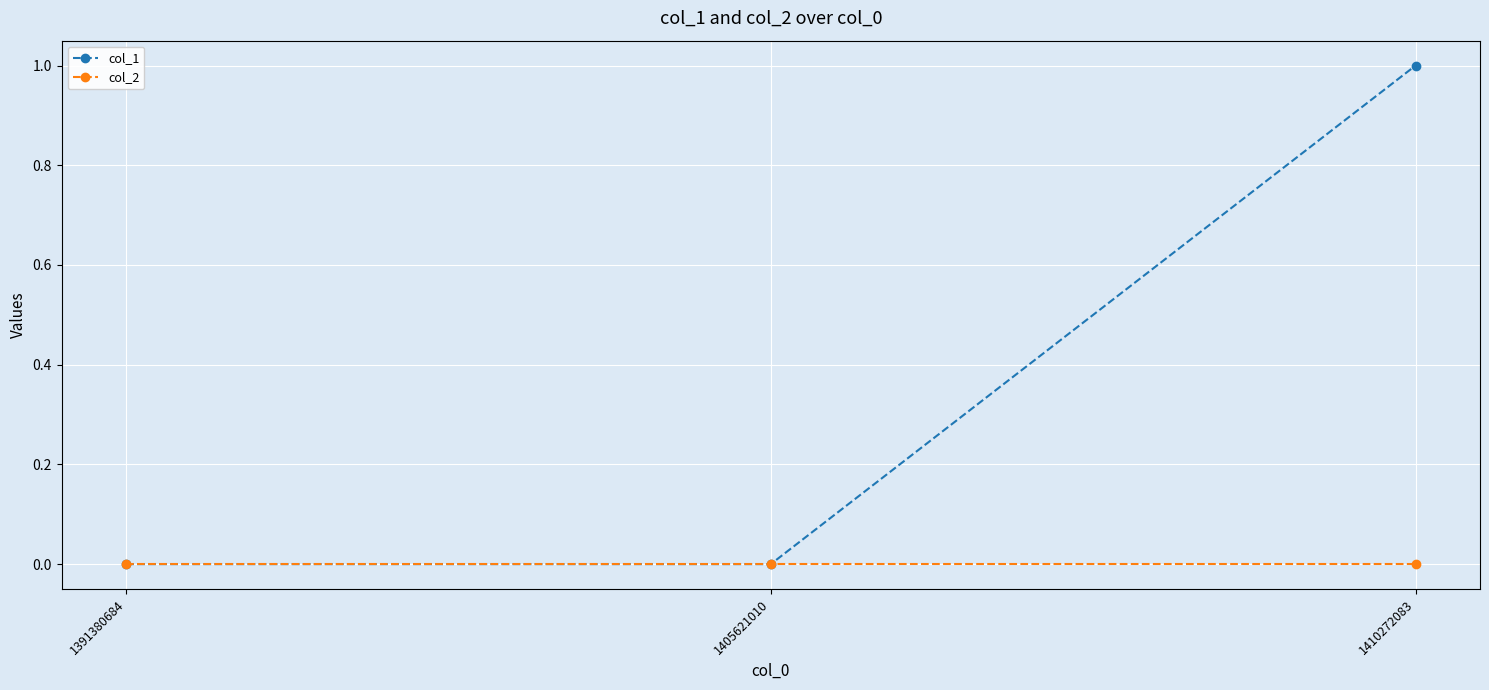

What is the difference between the highest and lowest values at 1410272083?

1